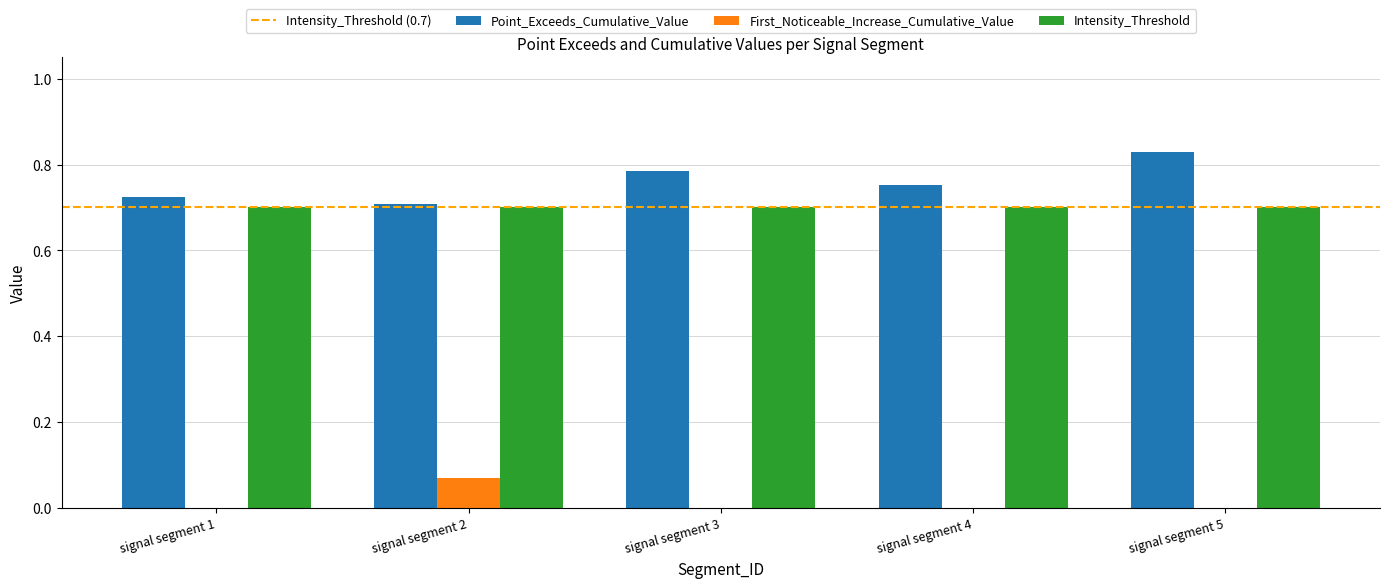

Is it true that Point_Exceeds_Cumulative_Value equals 0.2 at signal segment 3?

False